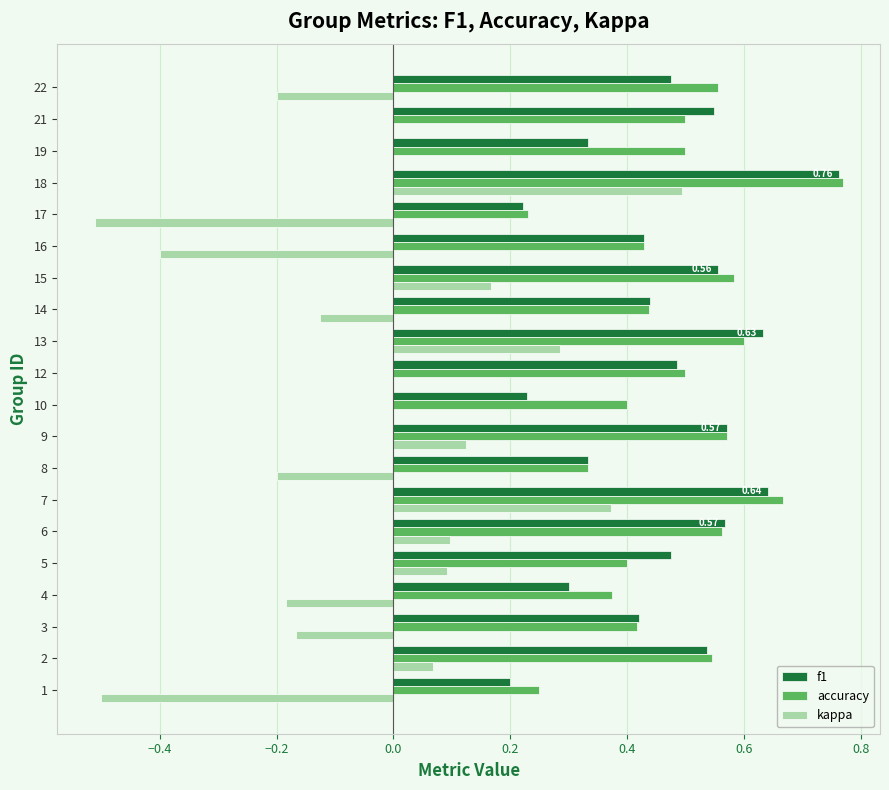

What is the total value across all series at 7?

1.7